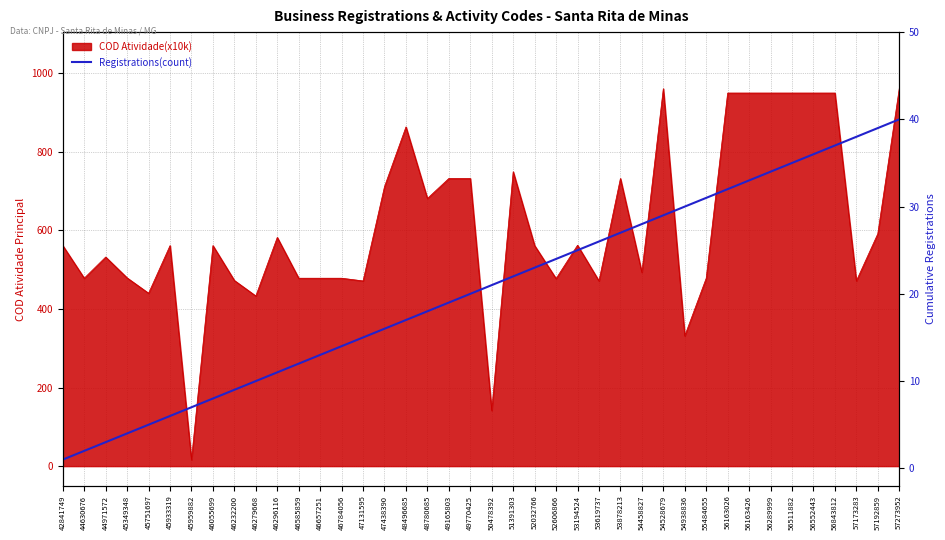

What is the approximate value at 56289999, to the nearest 5?

35